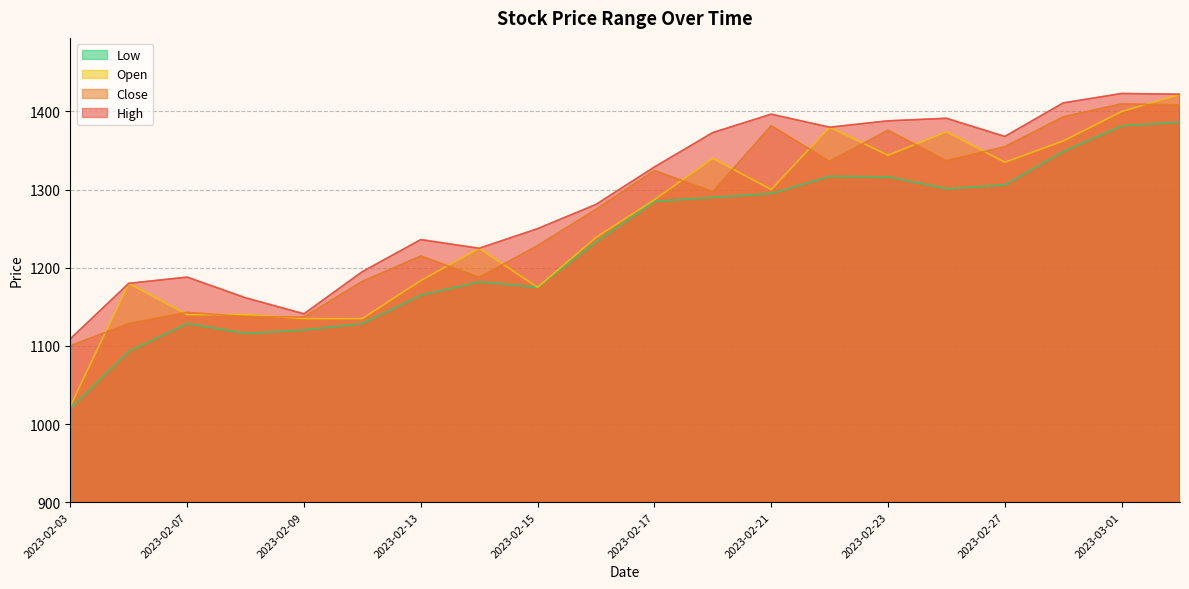

Rank the series at 2023-02-06 from lowest to highest value.

Low, Close, High, Open